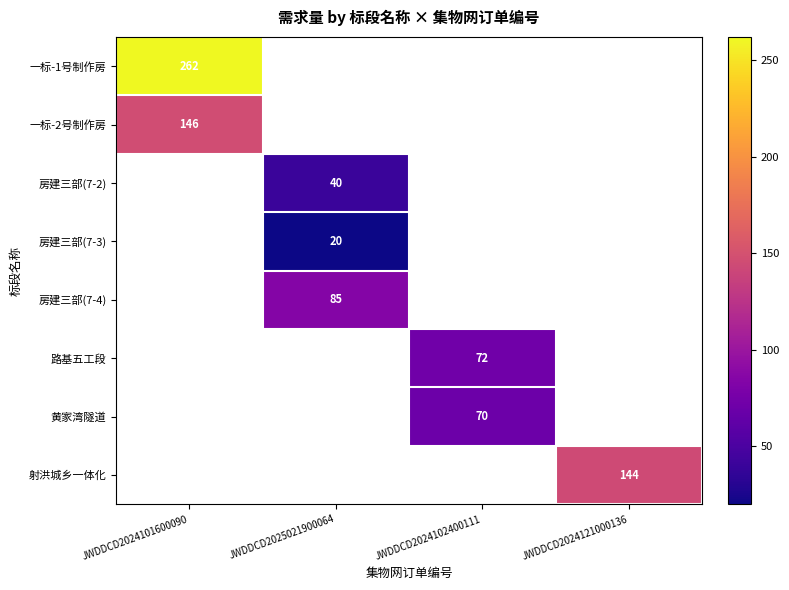

Is the value of 射洪城乡一体化 at JWDDCD2024121000136 greater than the value of 房建三部(7-4) at JWDDCD2025021900064?

Yes